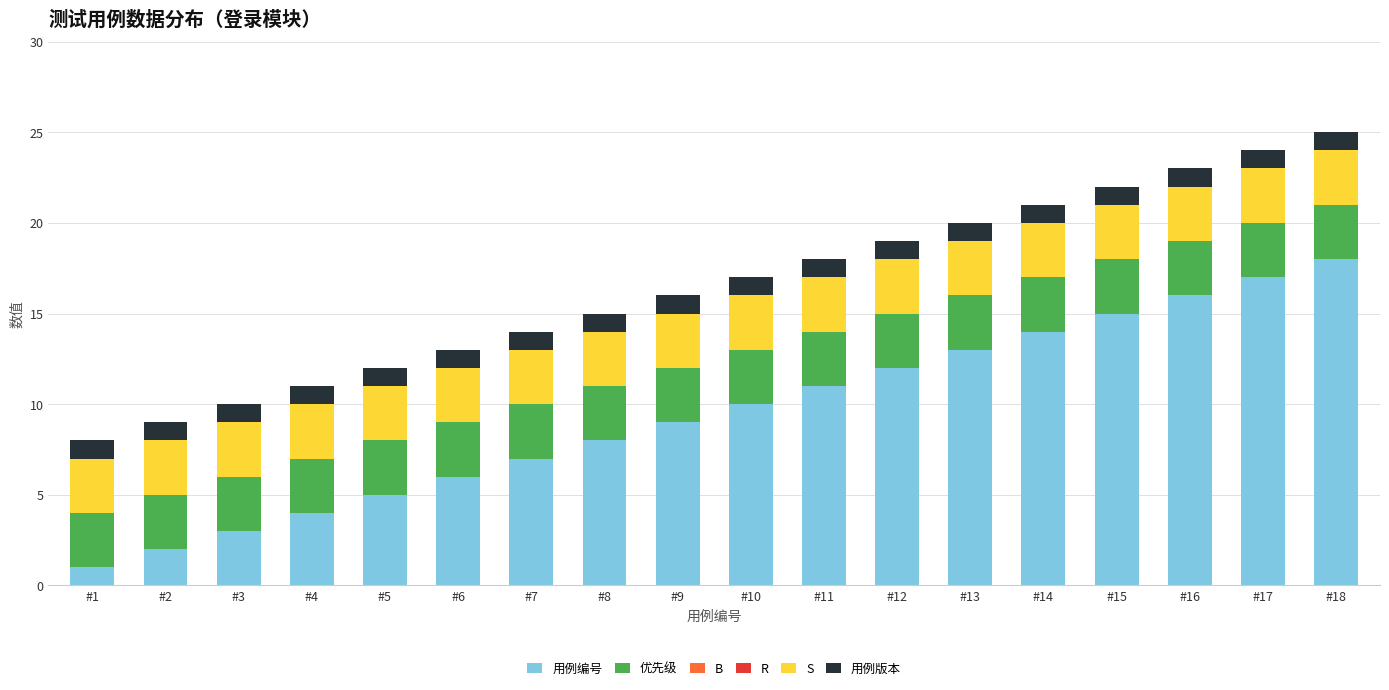

At which category is the sum across all series the highest?

#18